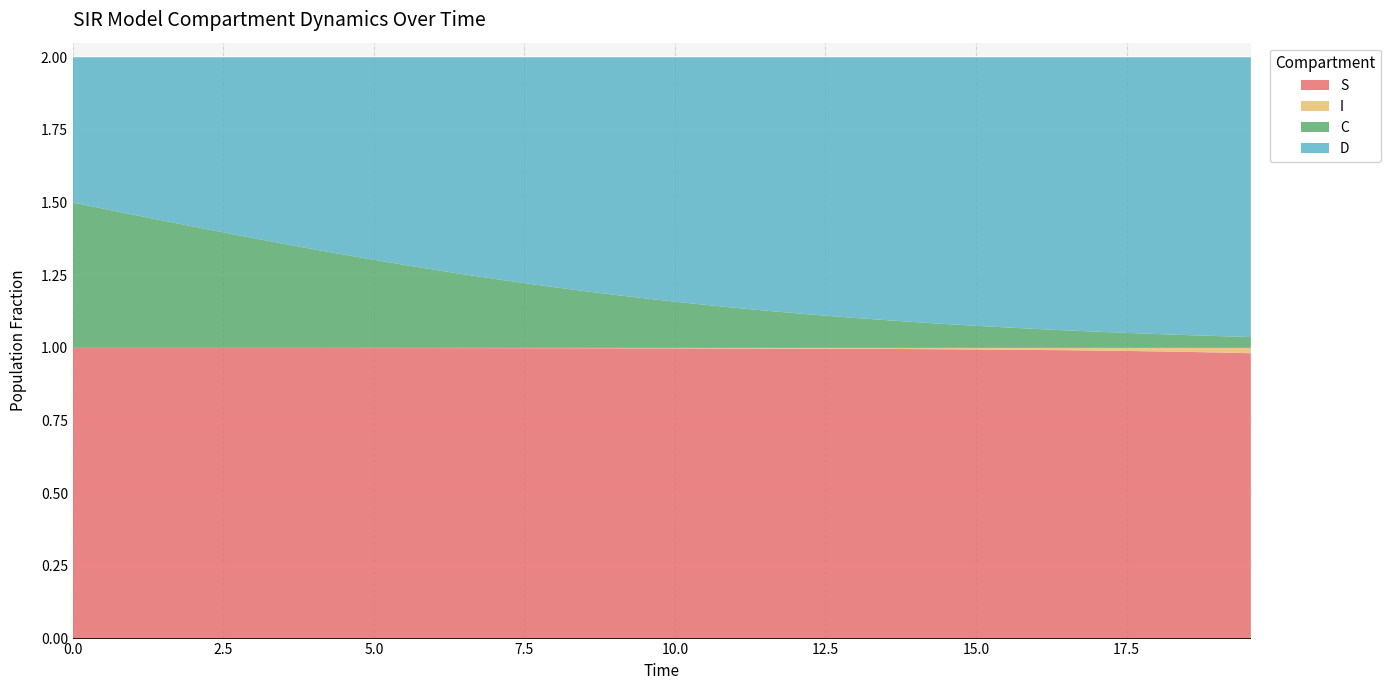

Reading left to right, list all the values displayed in this chart.

S: 1.0	1.0	1.0	1.0	1.0	1.0	1.0	1.0	1.0	1.0	1.0	1.0	1.0	1.0	1.0	1.0	1.0	1.0	1.0	1.0	1.0	1.0	1.0	1.0	1.0	1.0	1.0	1.0	1.0	1.0	1.0	1.0	1.0	1.0	1.0	1.0	1.0	1.0	1.0	1.0
I: 0.0	0.0	0.0	0.0	0.0	0.0	0.0	0.0	0.0	0.0	0.0	0.0	0.0	0.0	0.0	0.0	0.0	0.0	0.0	0.0	0.0	0.0	0.0	0.0	0.0	0.0	0.0	0.0	0.0	0.0	0.0	0.0	0.0	0.0	0.0	0.0	0.0	0.0	0.0	0.0
C: 0.5	0.5	0.5	0.4	0.4	0.4	0.4	0.4	0.3	0.3	0.3	0.3	0.3	0.3	0.2	0.2	0.2	0.2	0.2	0.2	0.2	0.1	0.1	0.1	0.1	0.1	0.1	0.1	0.1	0.1	0.1	0.1	0.1	0.1	0.1	0.1	0.0	0.0	0.0	0.0
D: 0.5	0.5	0.5	0.6	0.6	0.6	0.6	0.6	0.7	0.7	0.7	0.7	0.7	0.7	0.8	0.8	0.8	0.8	0.8	0.8	0.8	0.9	0.9	0.9	0.9	0.9	0.9	0.9	0.9	0.9	0.9	0.9	0.9	0.9	0.9	0.9	1.0	1.0	1.0	1.0